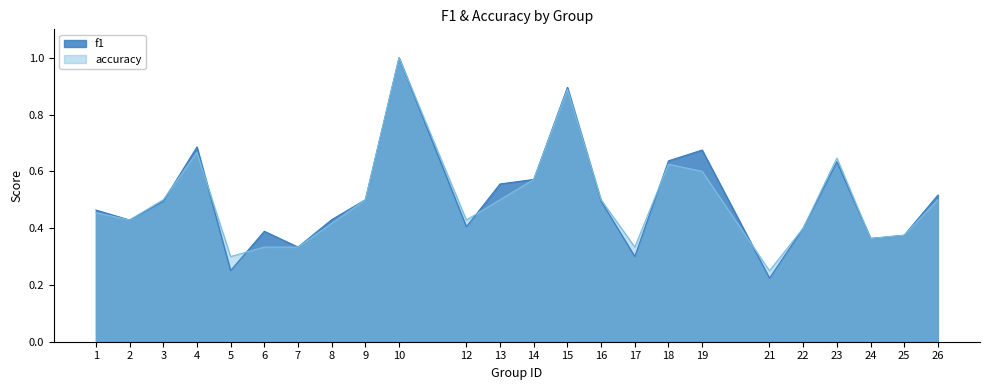

How many times do f1 and accuracy cross each other?

7